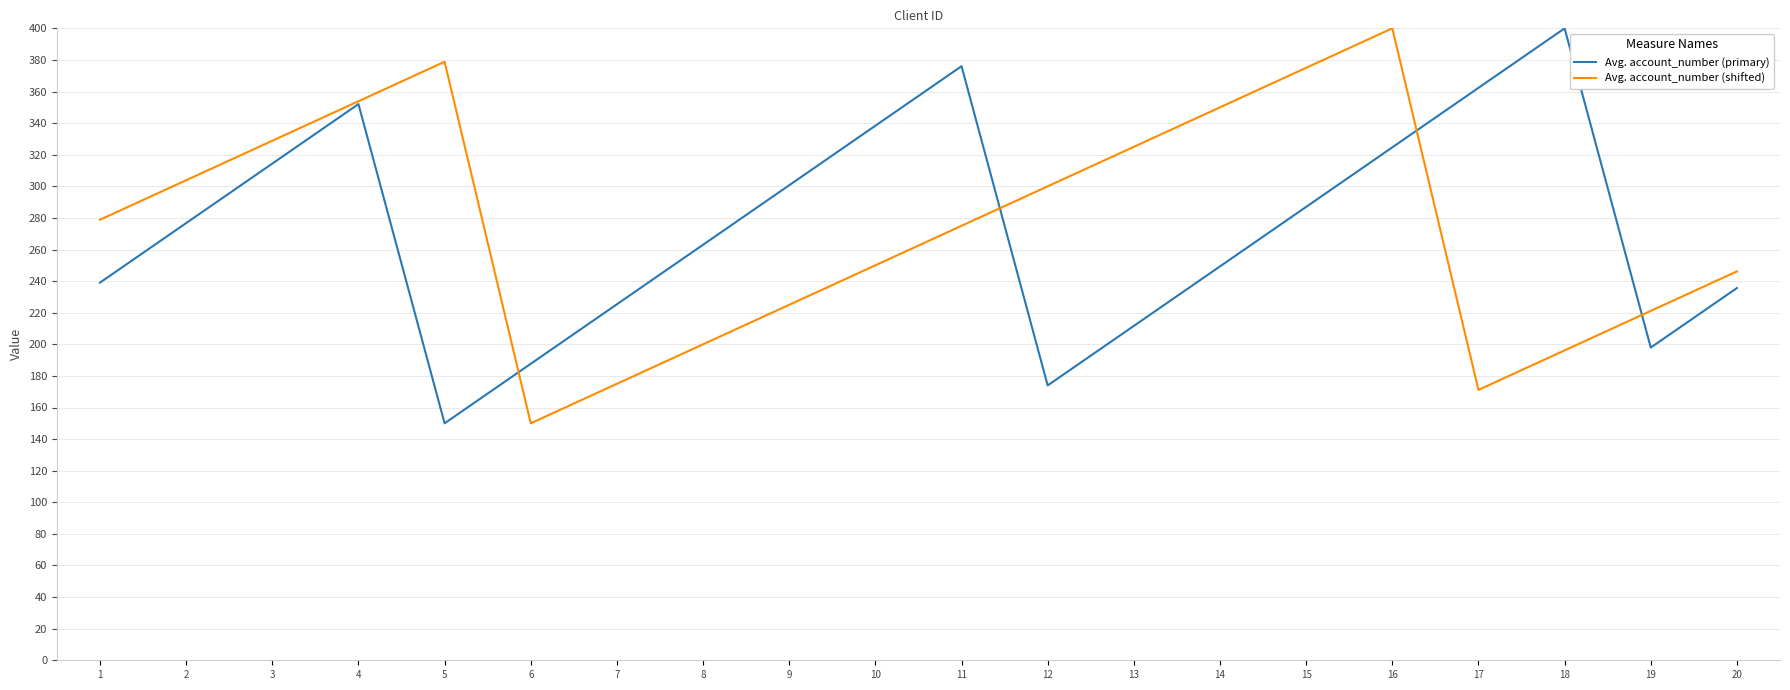

The value of Avg. account_number (shifted) at 17 is 171.2. True or false?

True